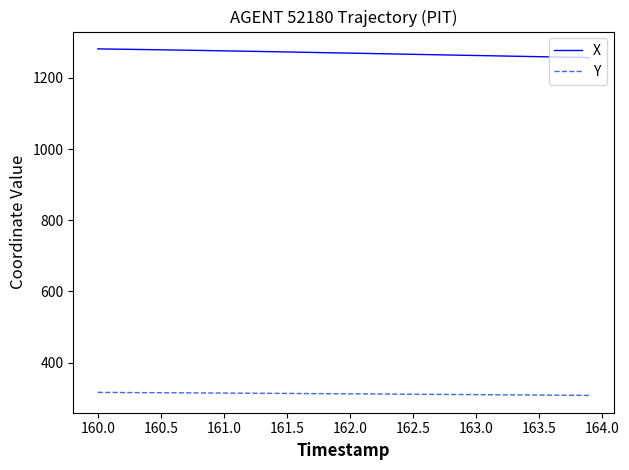

What is the difference between the second highest and second lowest values in the Y series?

8.0